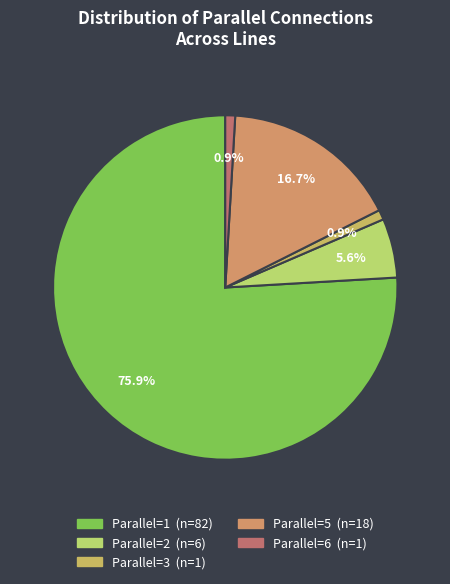

How many segments does this pie chart have?

5